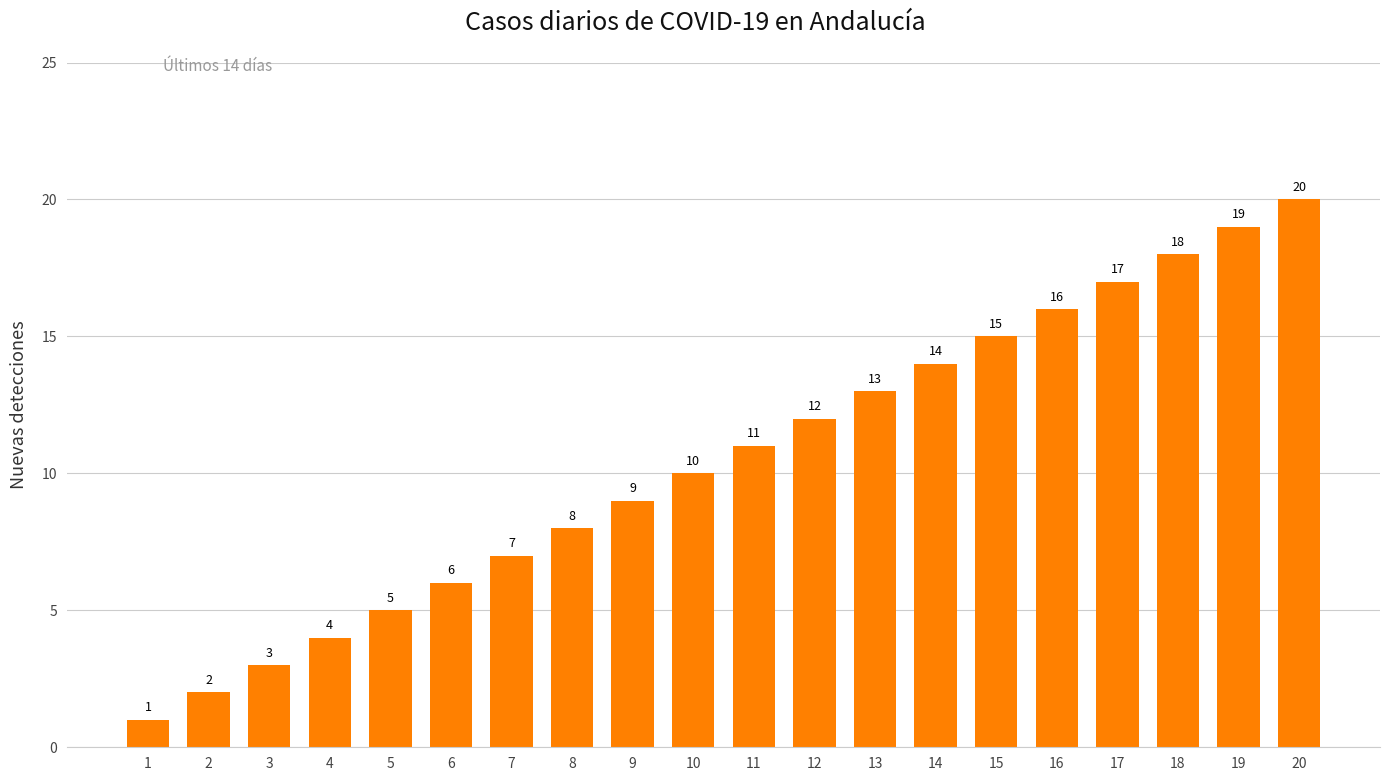

How many bars are there in total?

20